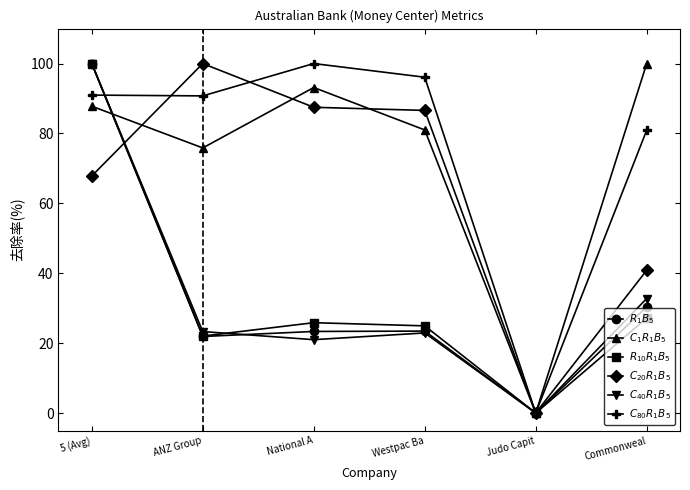

What is the difference between the highest and lowest values at Commonweal?

72.8